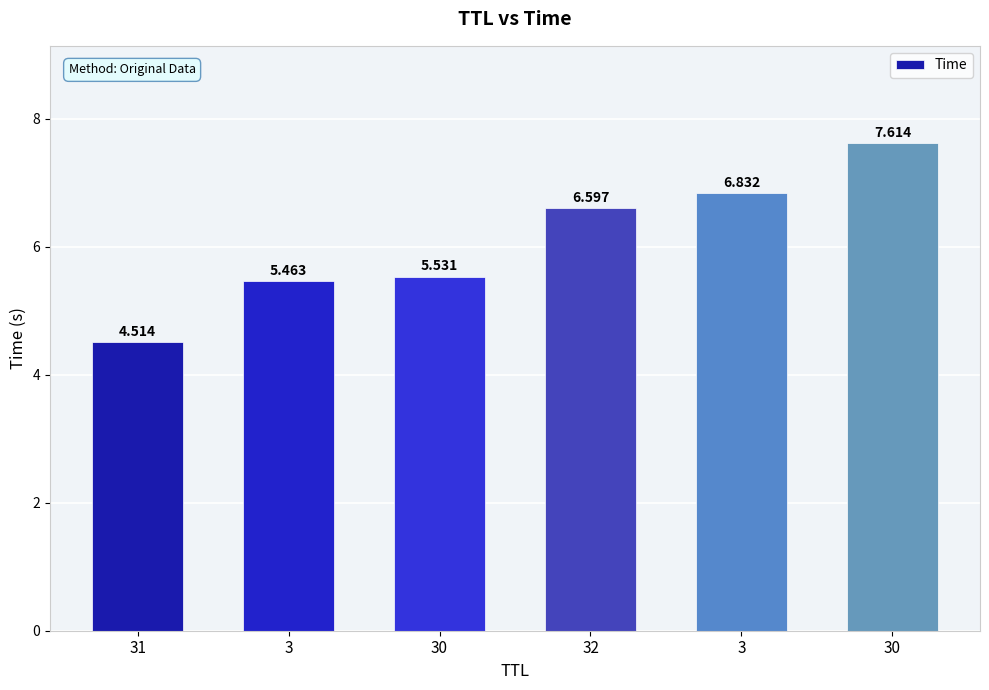

Reading right to left, what are all the values shown in this chart?

7.6	6.8	6.6	5.5	5.5	4.5